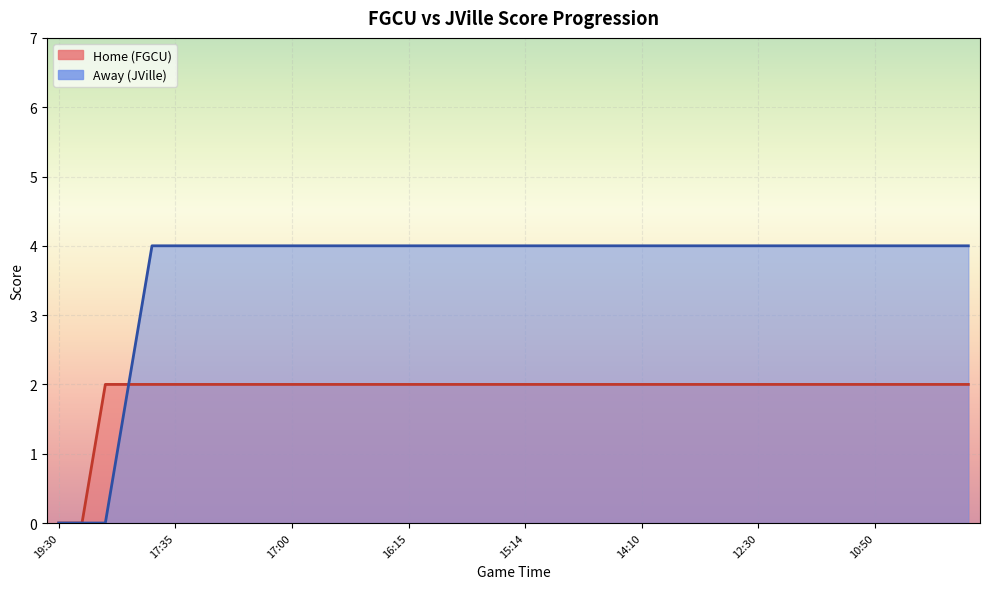

The Away series shows 7 at 11:30. True or false?

False